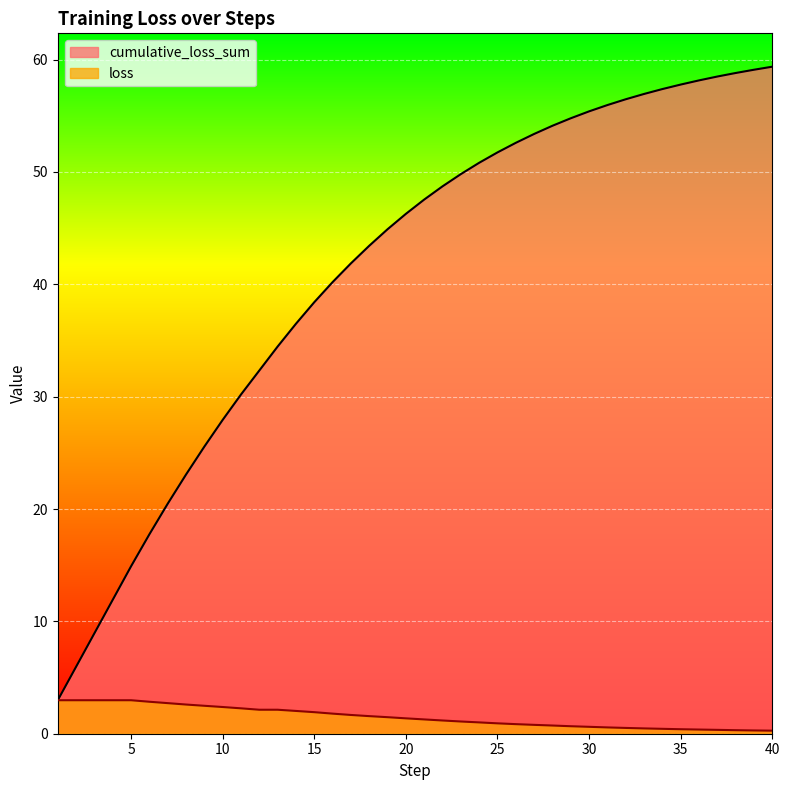

Rank the series at 33 from lowest to highest value.

loss, cumulative_loss_sum